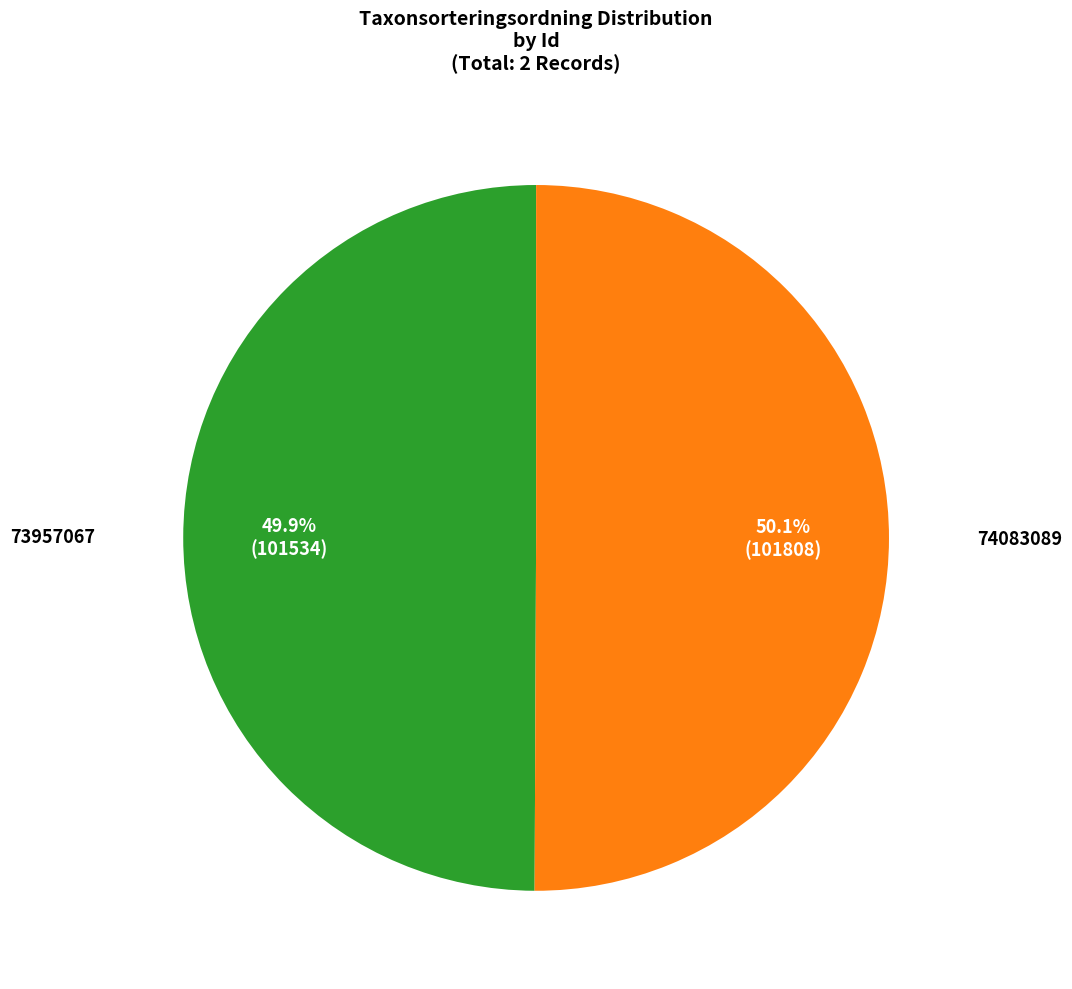

Is the sum of 74083089 and 73957067 greater than half?

Yes